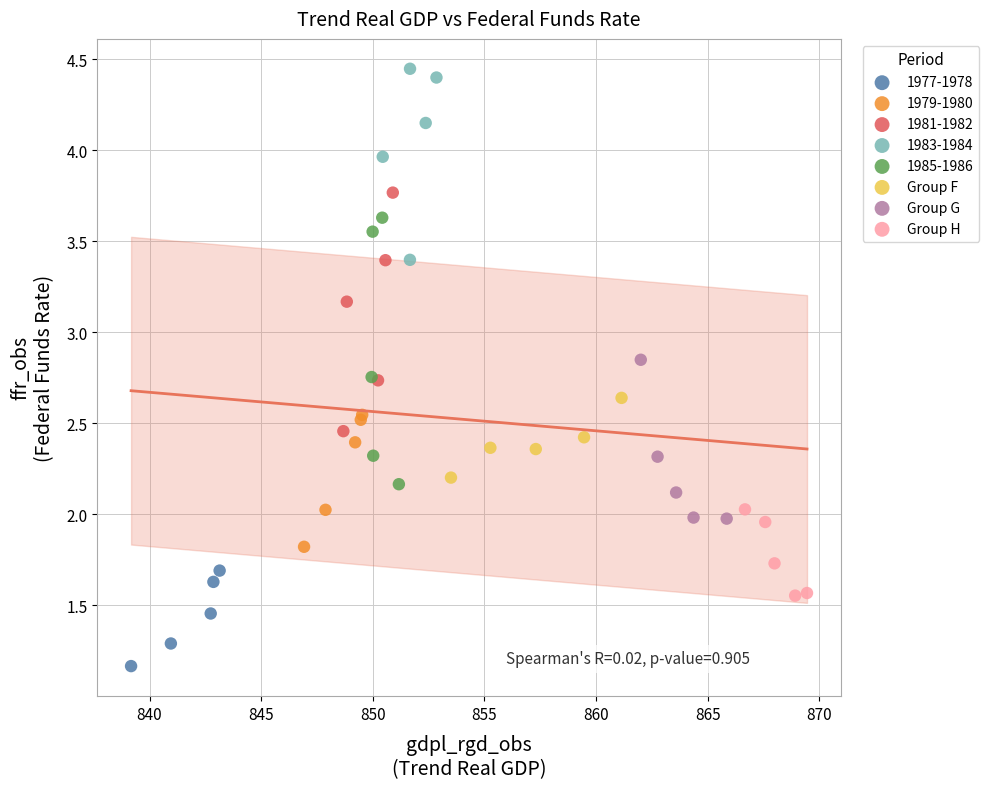

Which series contains the lowest Y value?

1977-1978